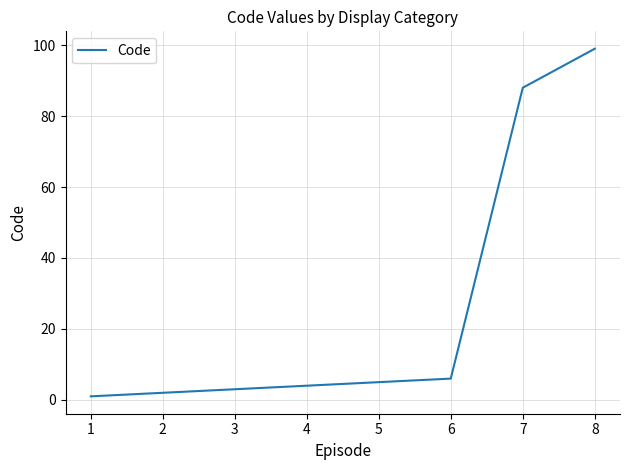

What is the change in value from 5 to 8?

+94